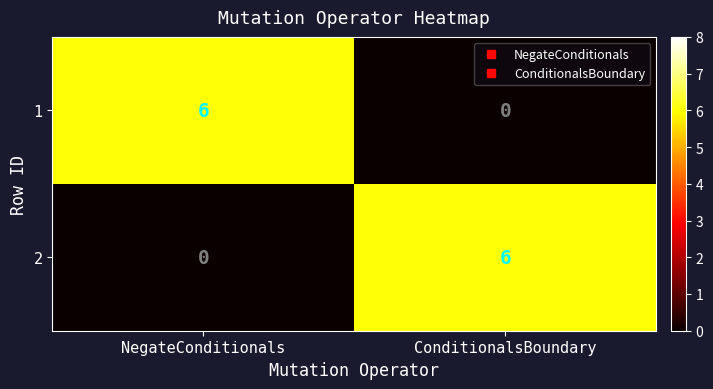

What is the highest value of the 1 series?

6